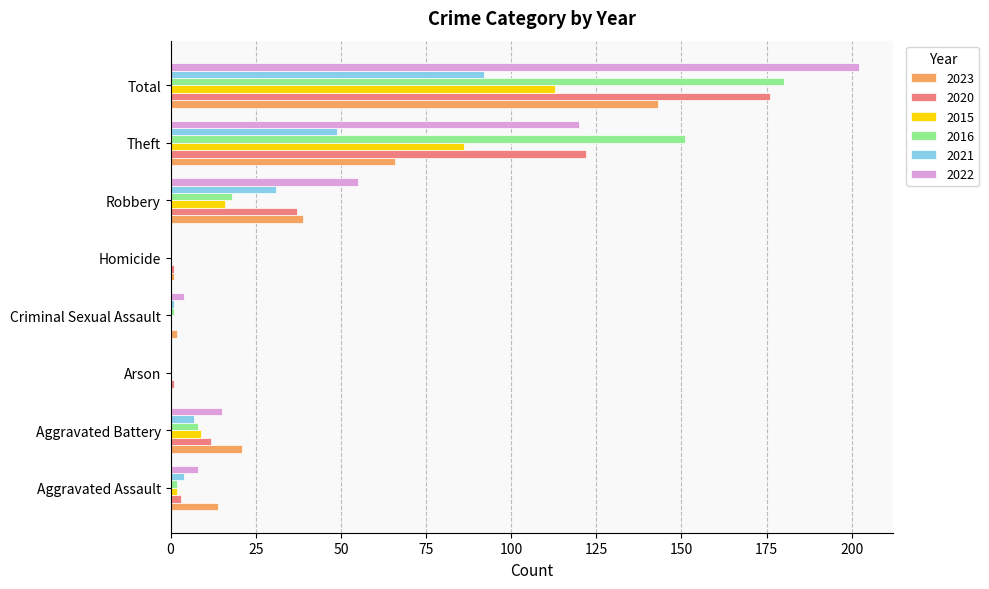

At which category is the sum across all series the highest?

Total